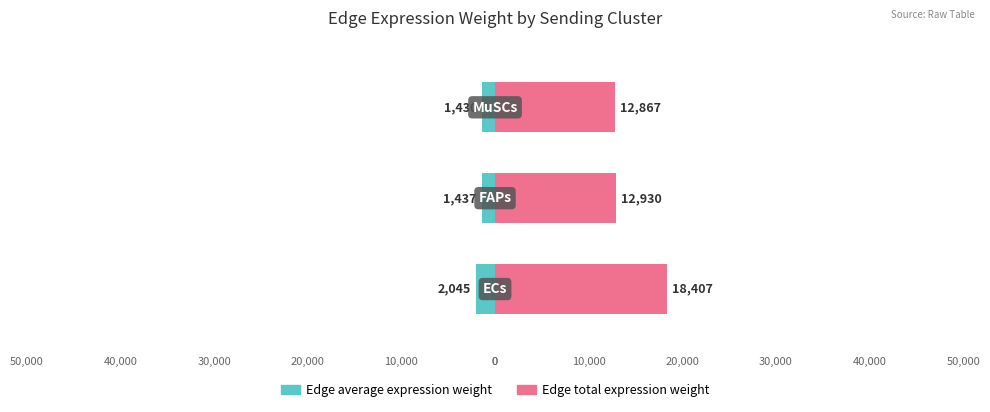

At how many categories does at least one series exceed 15532?

1